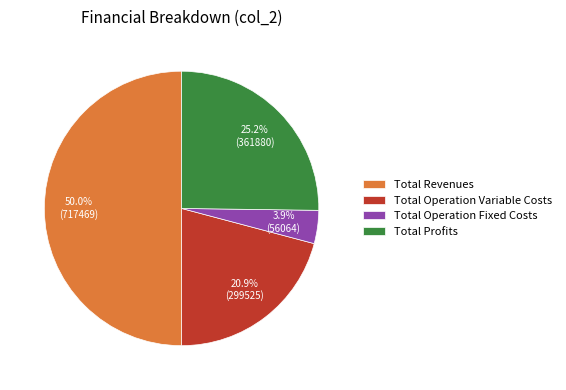

What percentage is the Total Revenues slice, to the nearest percent?

50%